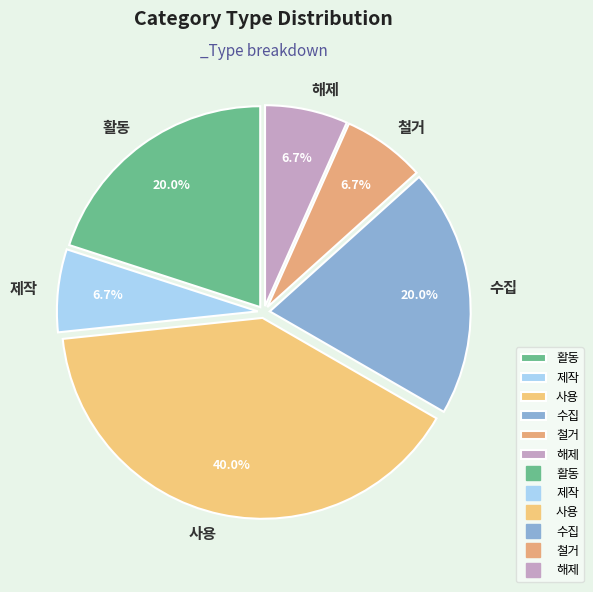

How much of the chart is everything except 수집?

80.0%